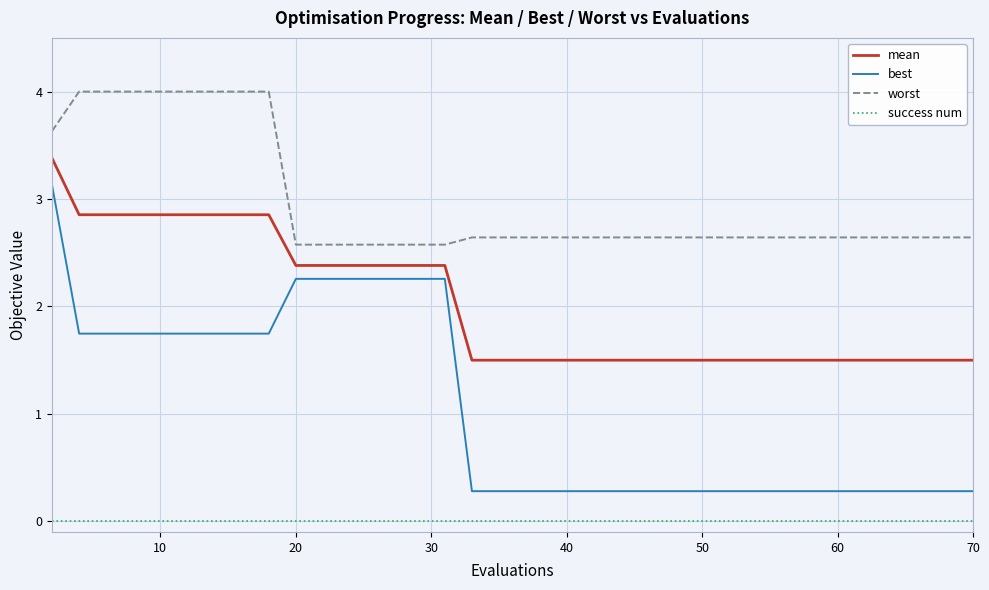

Which series has the largest total across all categories?

worst